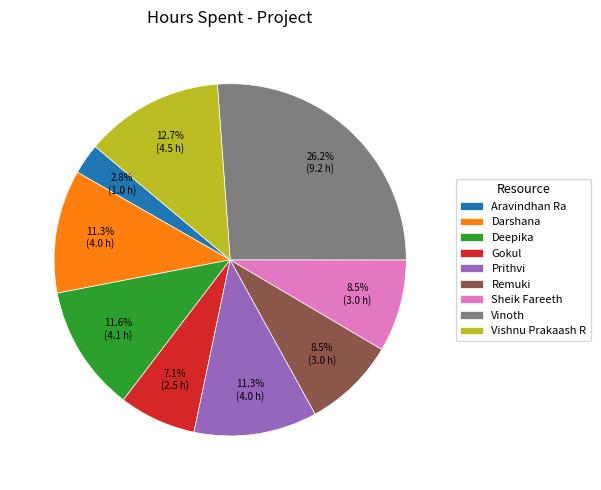

What is the smallest slice in the pie chart?

Aravindhan Ra